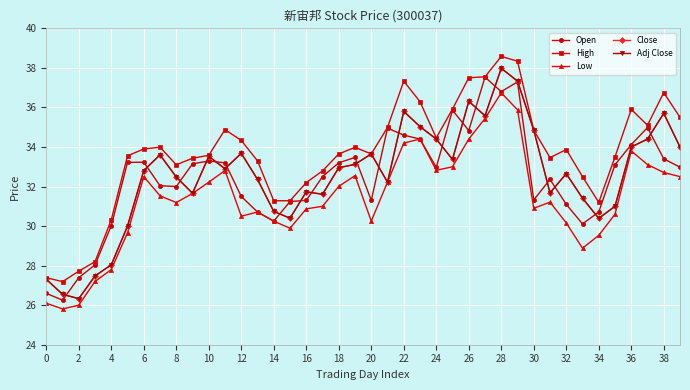

Rank the series by their maximum value, from highest to lowest.

High, Close, Adj Close, Open, Low